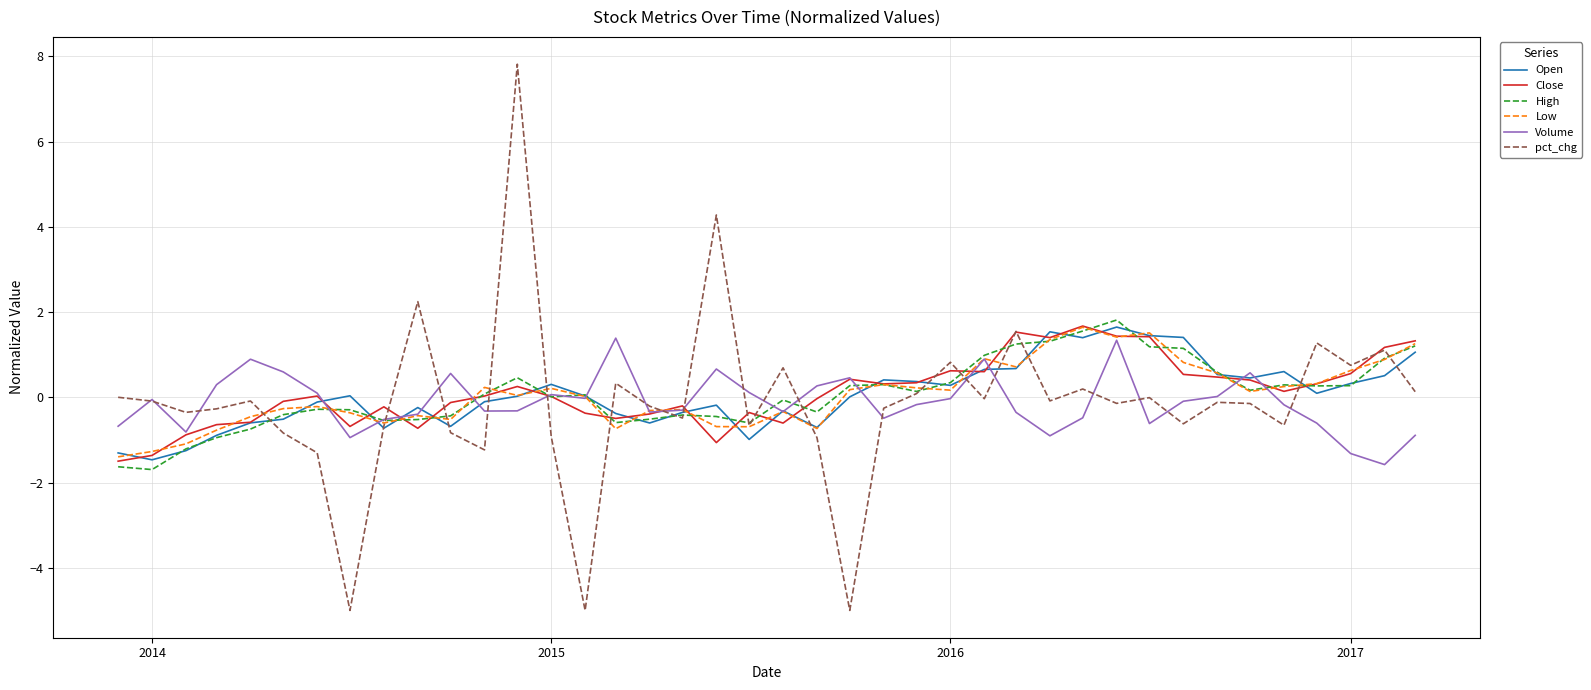

What is the smallest value displayed?

-5.0